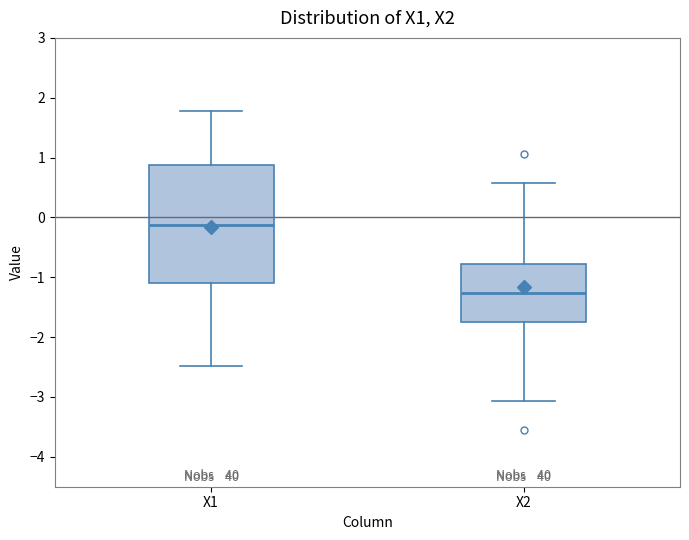

Which box is the tallest, from its lower edge to its upper edge?

X1